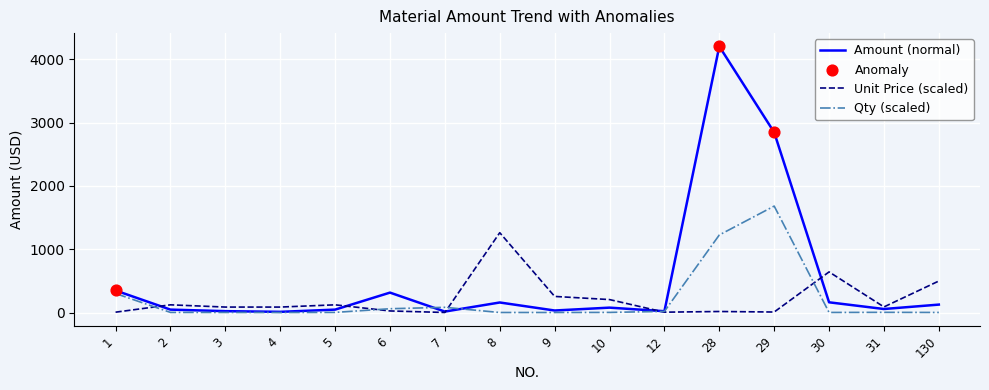

Which series has the largest total across all categories?

Amount (normal)